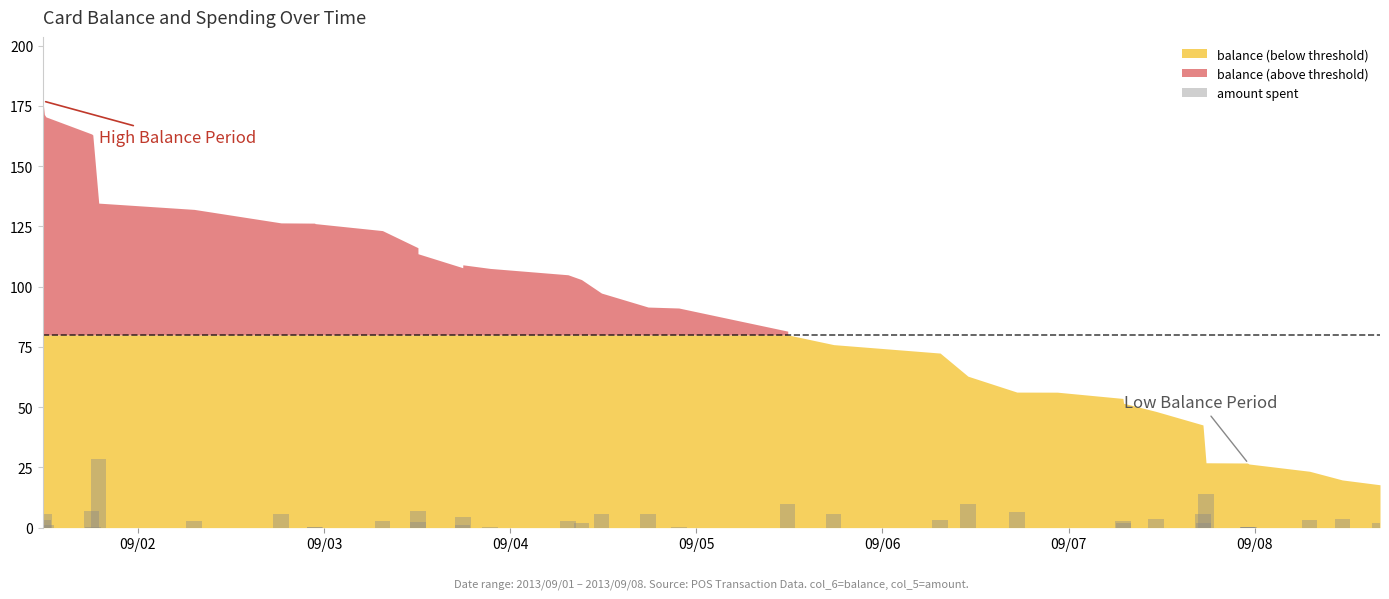

Are the bars horizontal?

No